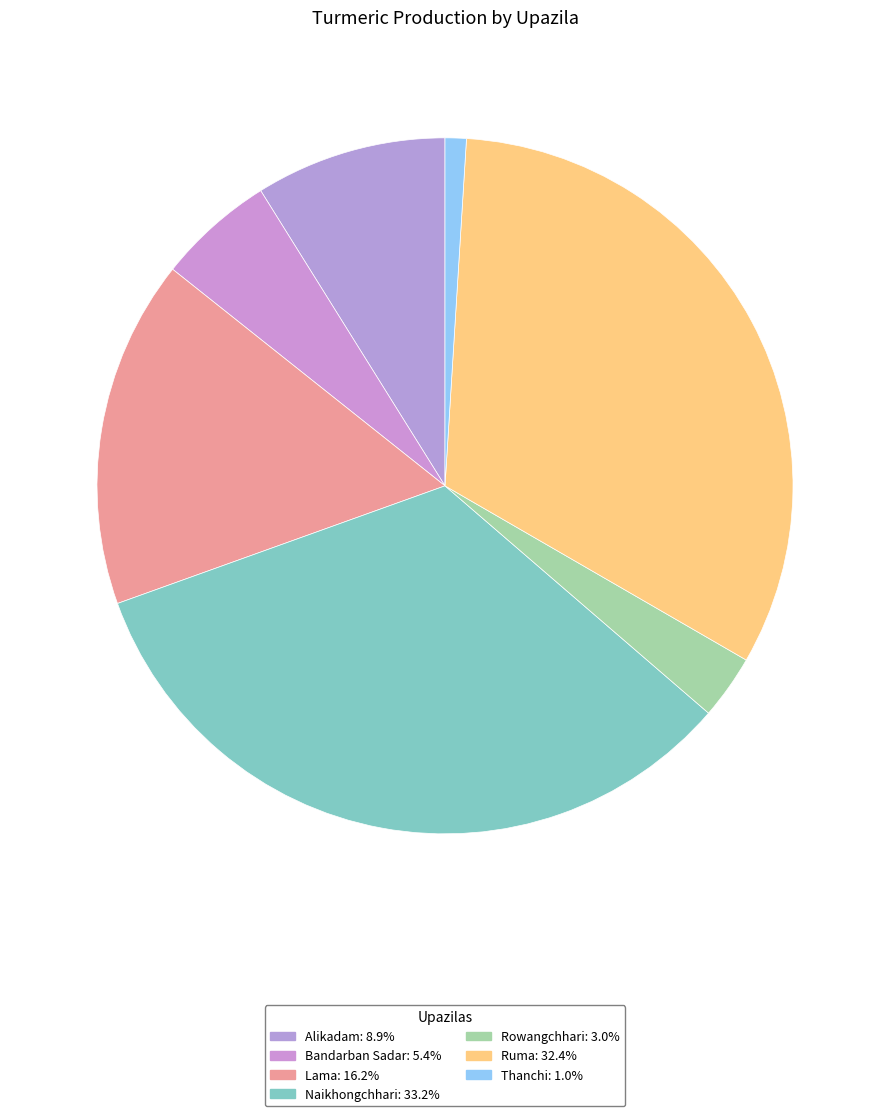

Combined, do Alikadam and Rowangchhari account for over 50%?

No